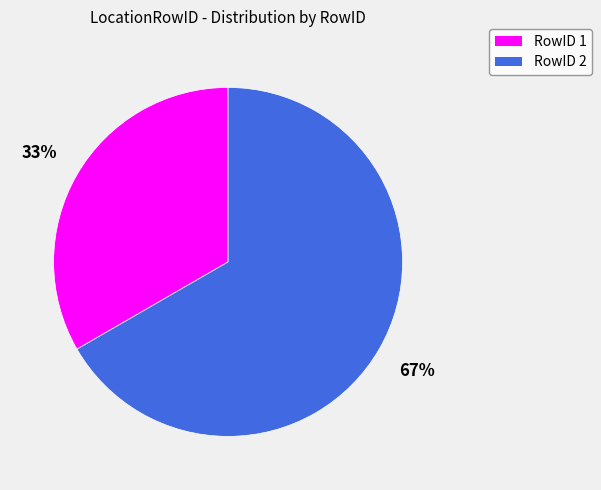

Is it true that RowID 1 is 33% of the pie?

True